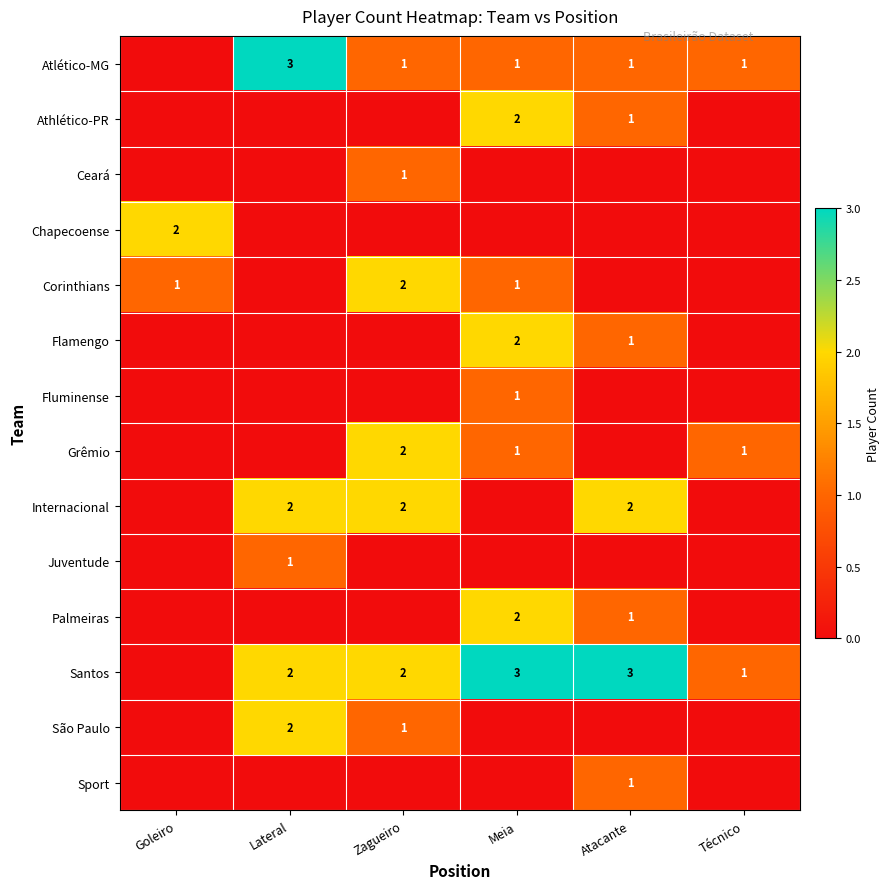

What is the total value across all series at Meia?

13